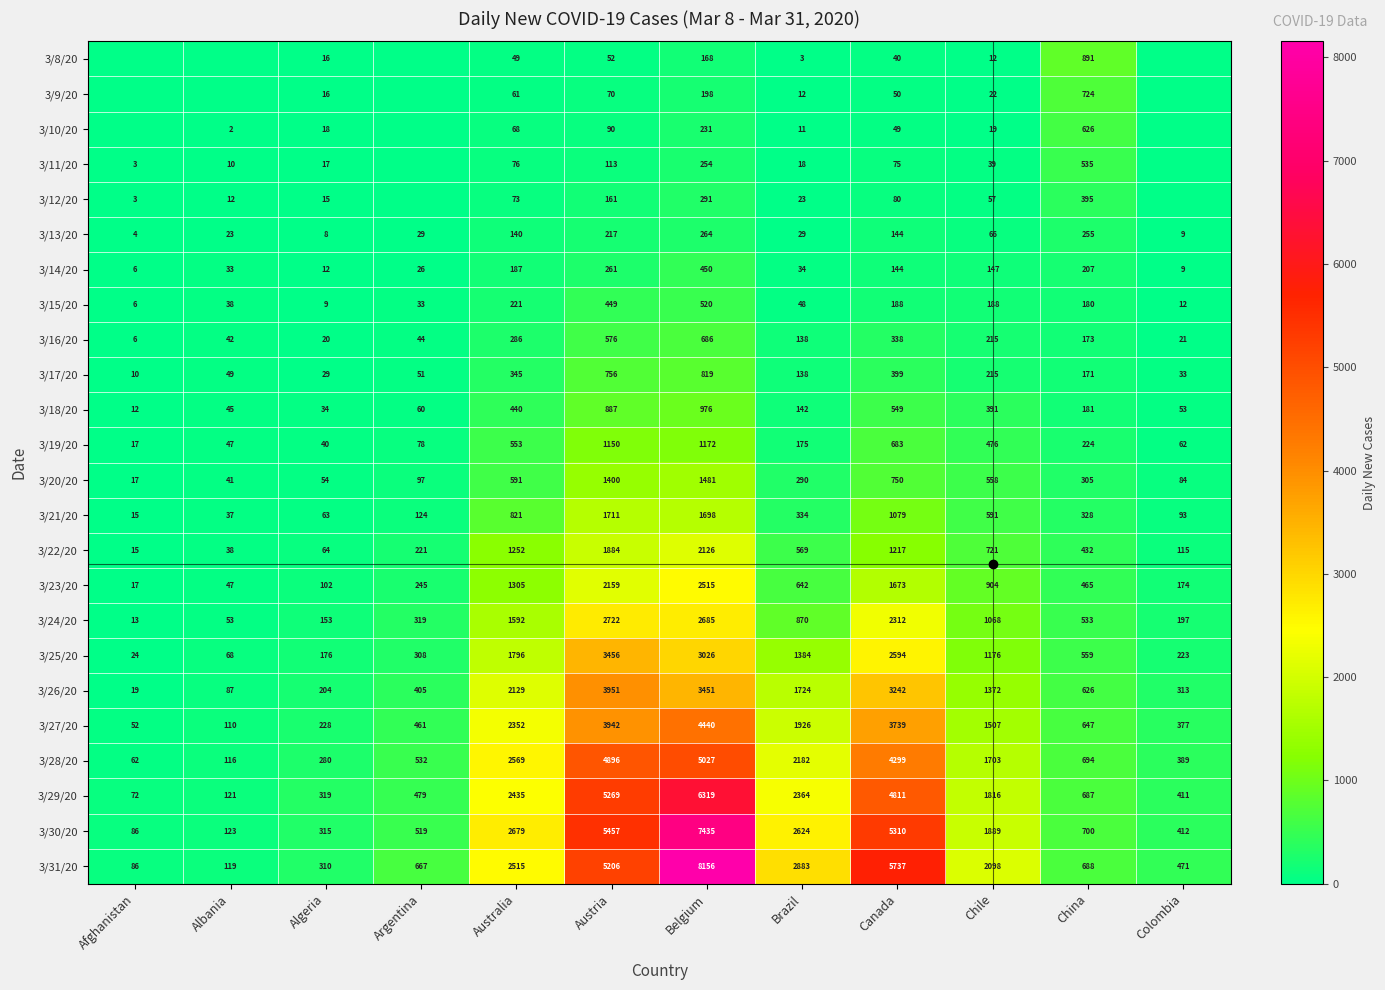

How many series are shown in this chart?

24